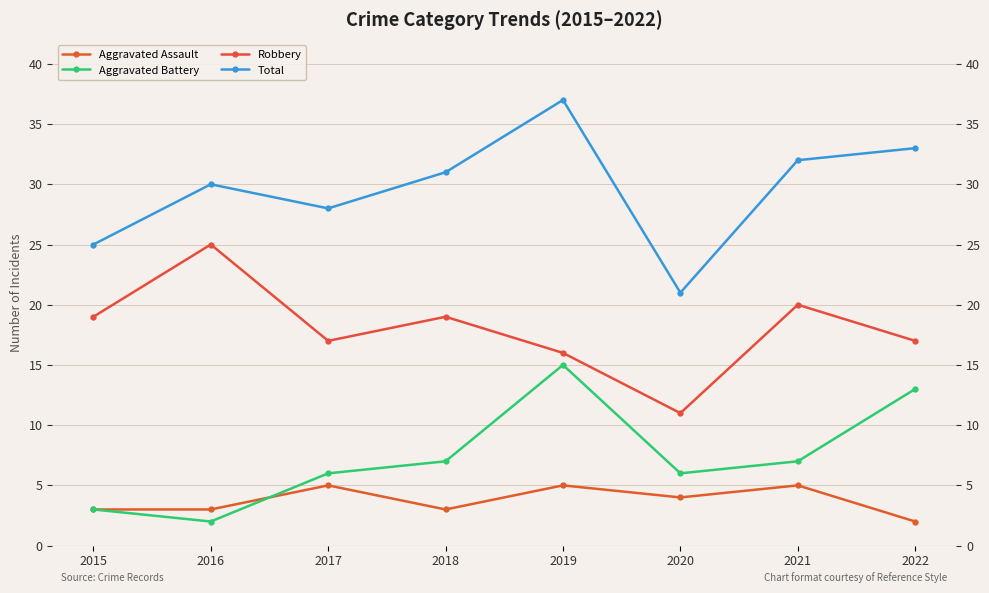

Does the chart have visible grid lines?

Yes